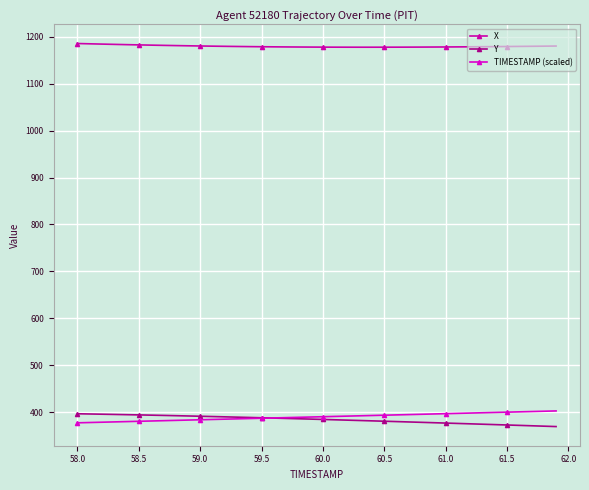

What are all the series names shown in the legend?

X, Y, TIMESTAMP (scaled)